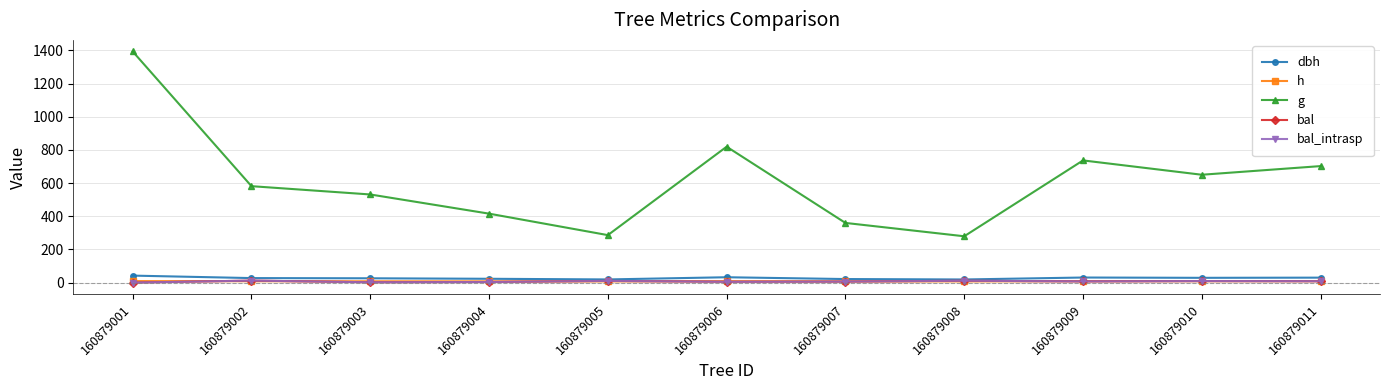

Reading right to left, transcribe all the data shown in this chart.

dbh: 160879011=29.9	160879010=28.8	160879009=30.6	160879008=18.9	160879007=21.4	160879006=32.3	160879005=19.1	160879004=23.0	160879003=26.0	160879002=27.2	160879001=42.1
h: 160879011=8.3	160879010=8.2	160879009=8.4	160879008=7.0	160879007=7.4	160879006=8.6	160879005=7.0	160879004=7.6	160879003=8.0	160879002=8.1	160879001=9.2
g: 160879011=702.6	160879010=650.4	160879009=736.8	160879008=279.4	160879007=359.9	160879006=819.5	160879005=286.3	160879004=415.8	160879003=531.5	160879002=581.5	160879001=1393.9
bal: 160879011=8.3	160879010=9.3	160879009=7.3	160879008=11.2	160879007=6.2	160879006=5.0	160879005=10.2	160879004=3.7	160879003=2.0	160879002=12.1	160879001=0.0
bal_intrasp: 160879011=8.3	160879010=9.3	160879009=7.3	160879008=11.2	160879007=6.2	160879006=5.0	160879005=10.2	160879004=3.7	160879003=2.0	160879002=12.1	160879001=0.0